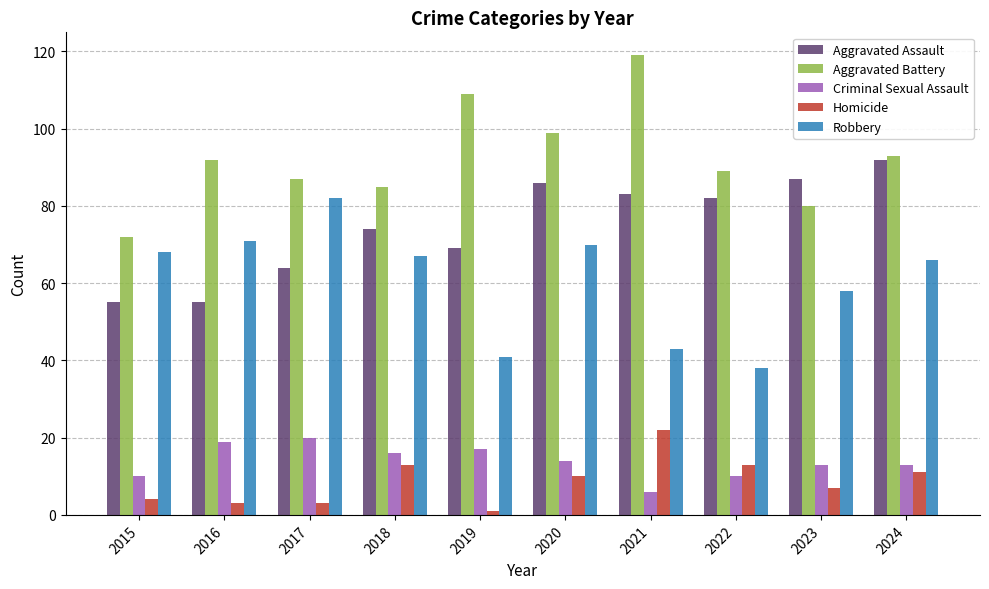

What is the greatest value displayed?

119